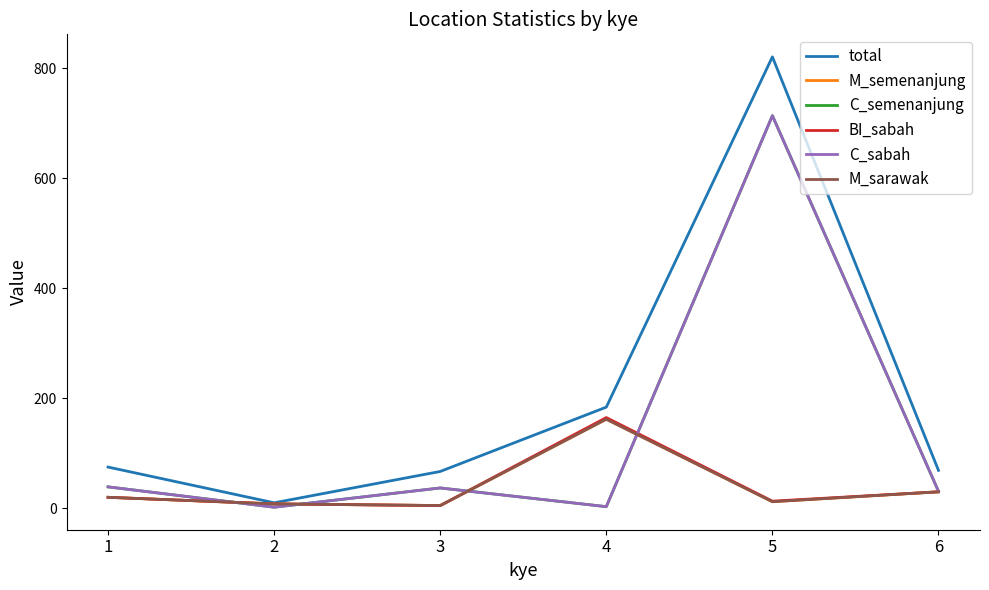

True or false: M_sarawak has more than 1 points higher than both neighbors.

False